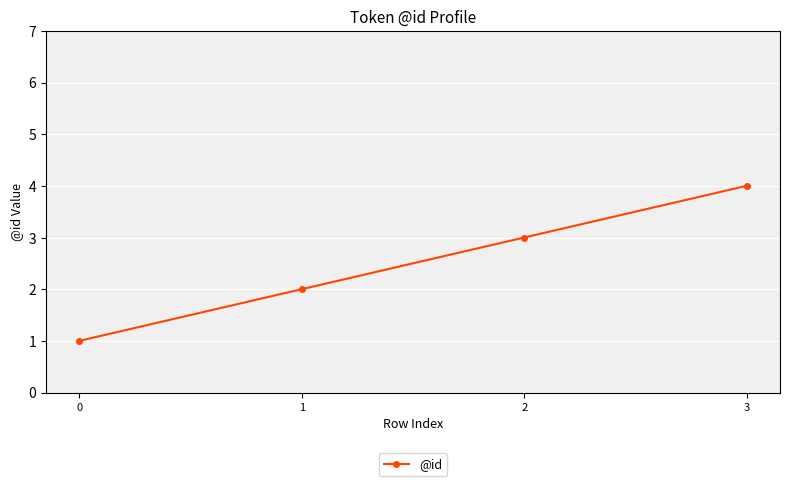

Is it true that the value at 2 is 5?

False